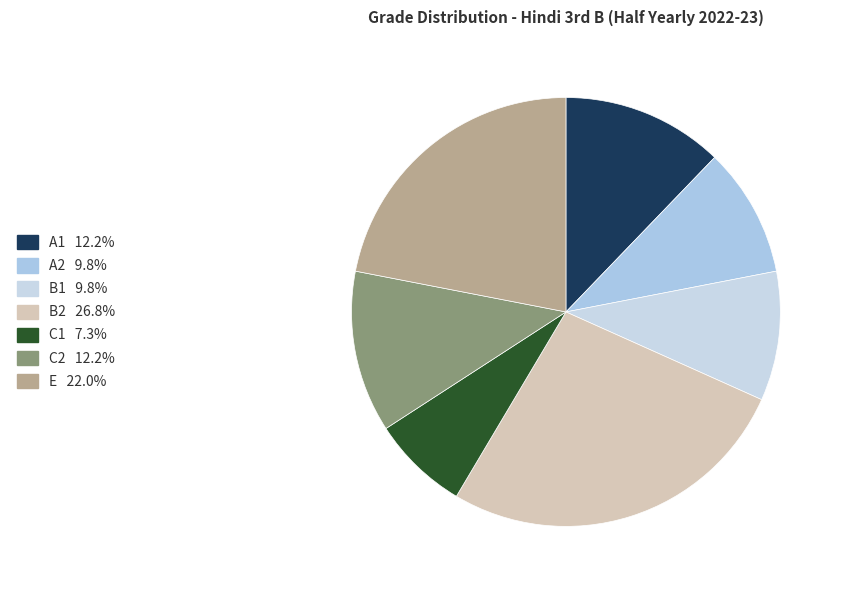

Does any single category account for the majority?

No